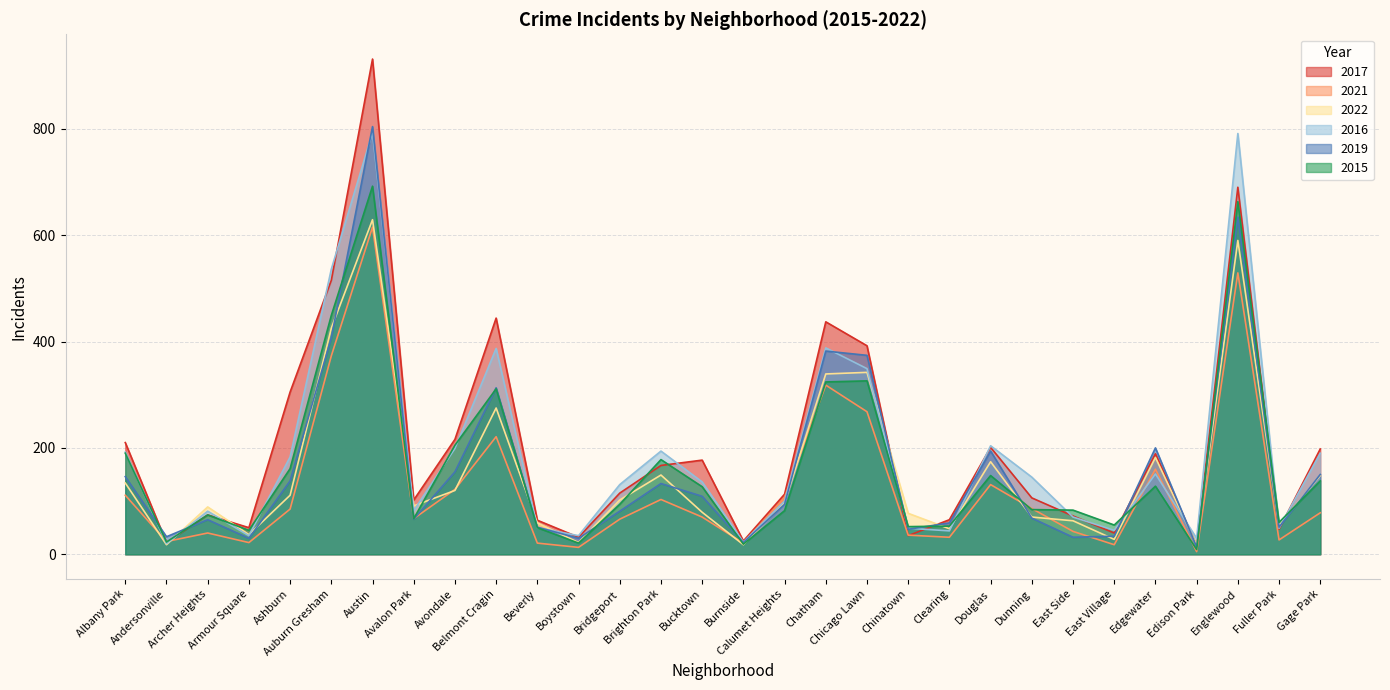

The 2015 series shows 178 at Brighton Park. True or false?

True